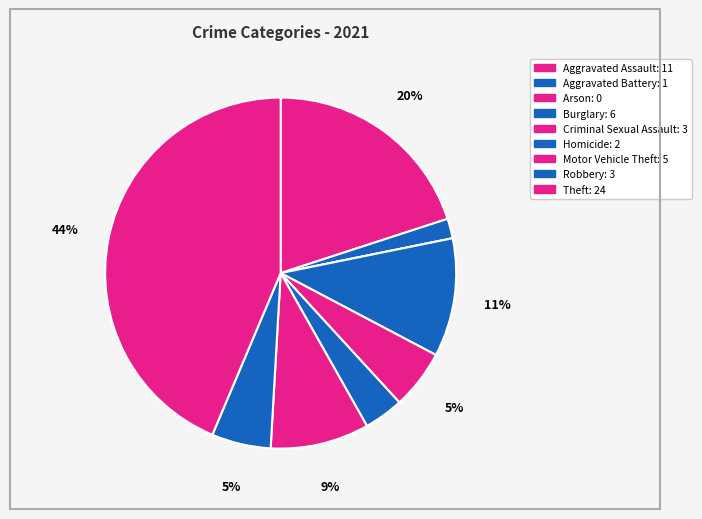

To the nearest percent, what is the average slice percentage?

11%